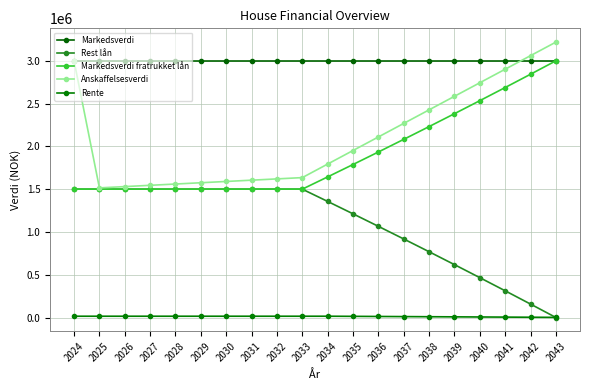

How many data points in Rente are less than 15000?

9